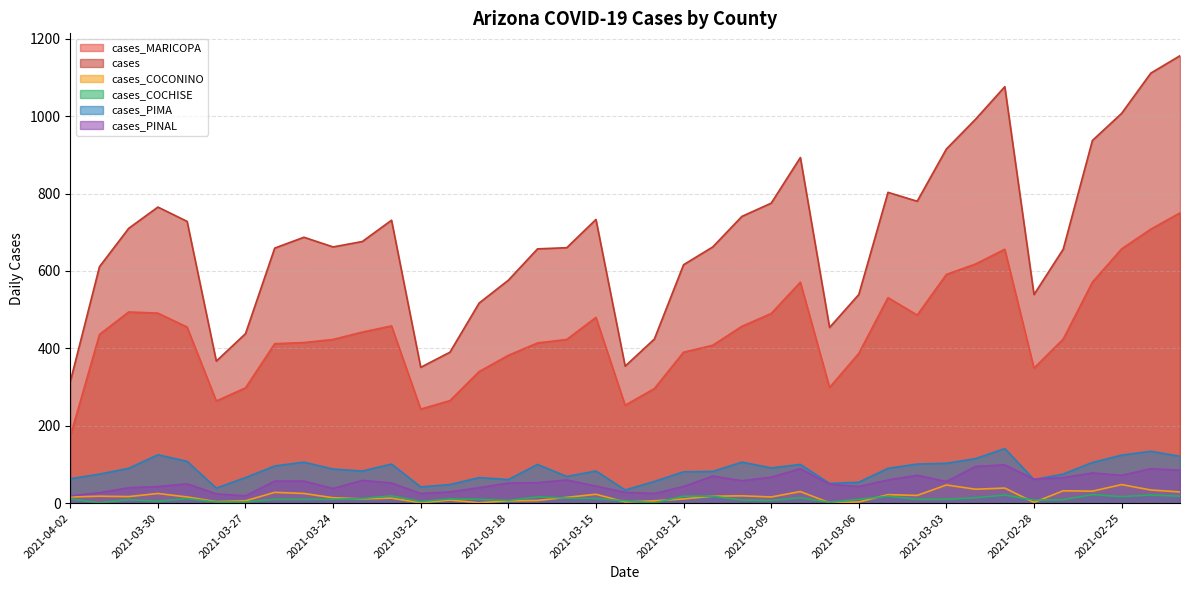

What is the sum of all cases_MARICOPA values?

17200